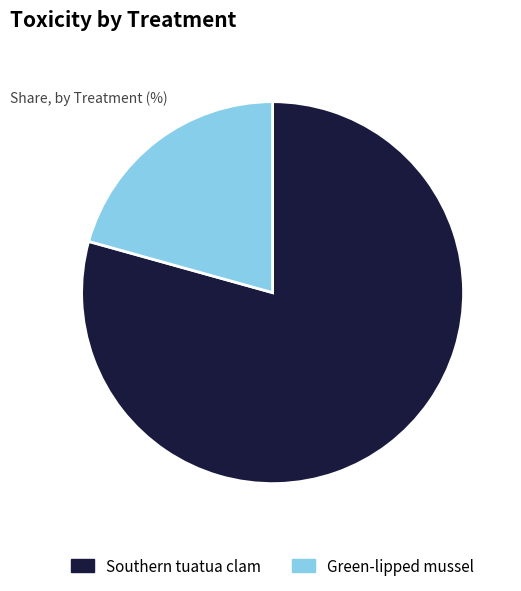

Do Green-lipped mussel and Southern tuatua clam together represent more than half of the pie?

Yes